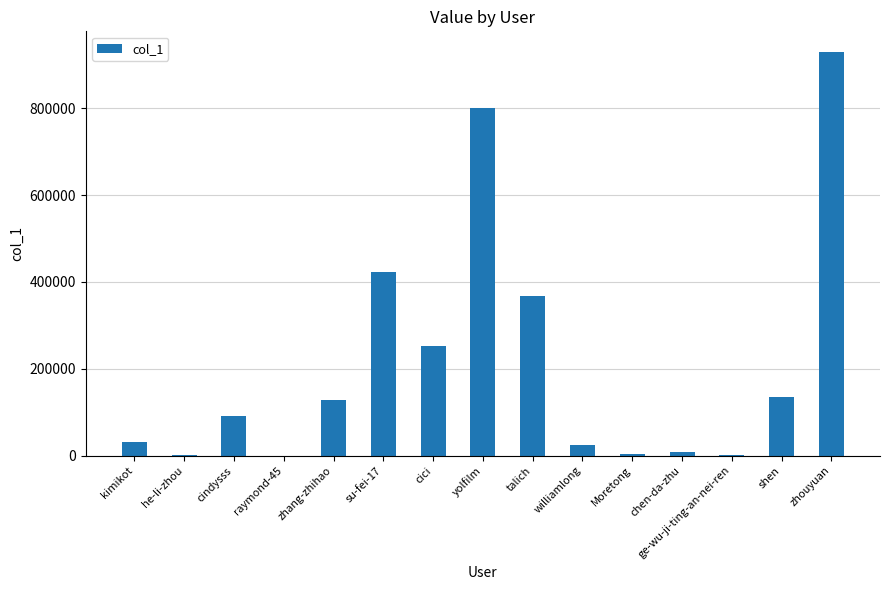

Between cici and zhang-zhihao, which is larger?

cici